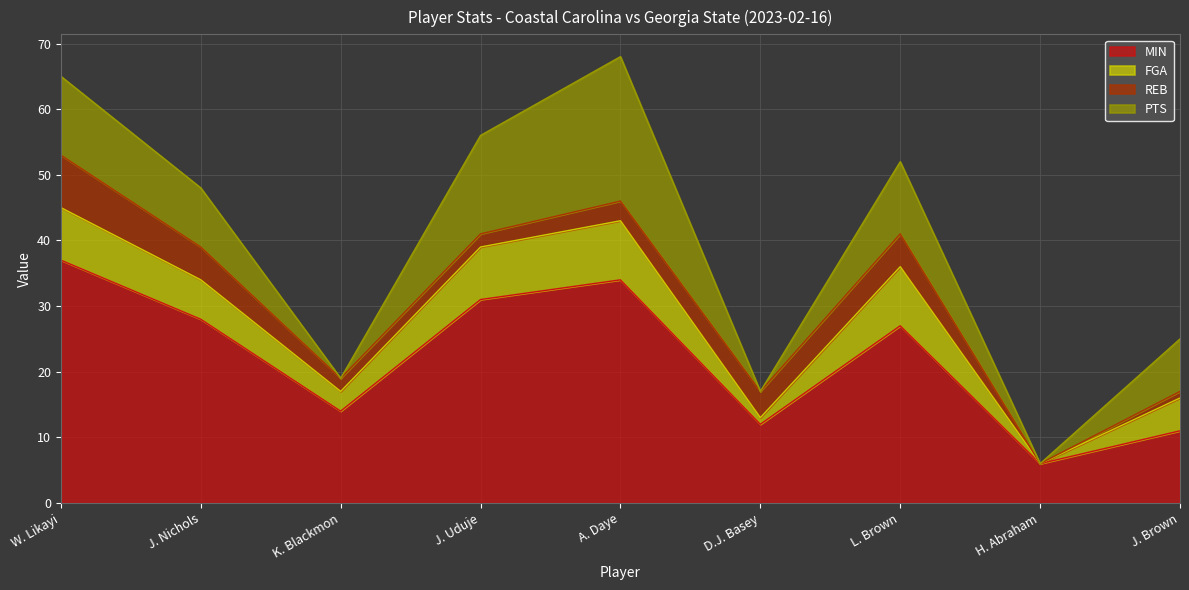

How many REB values are between 2 and 5?

6